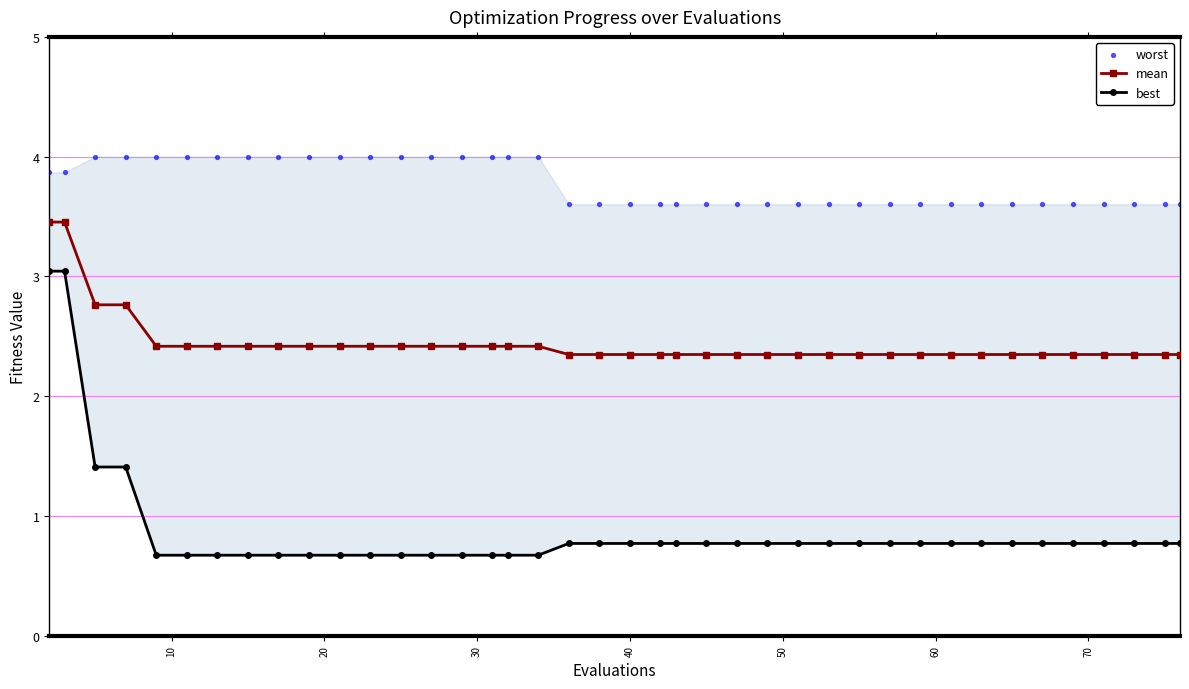

At how many categories does at least one series exceed 3?

40